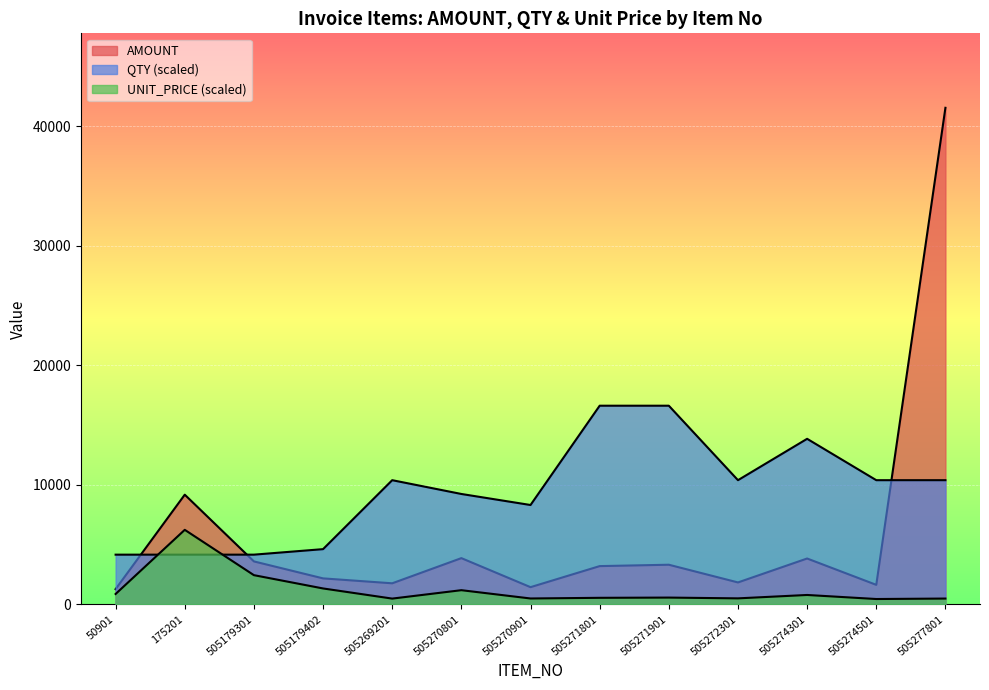

Reading left to right, what are all the values shown in this chart?

AMOUNT: 1270.8	9173.4	3589.5	2169.1	1757.7	3863.9	1434.7	3196.4	3311.4	1830.2	3832.6	1628.4	41546.3
QTY: 4154.6	4154.6	4154.6	4616.3	10386.6	9232.5	8309.3	16618.5	16618.5	10386.6	13848.8	10386.6	10386.6
UNIT_PRICE: 863.3	6231.9	2438.5	1326.2	477.6	1181.2	487.3	542.9	562.4	497.3	781.1	442.5	481.1